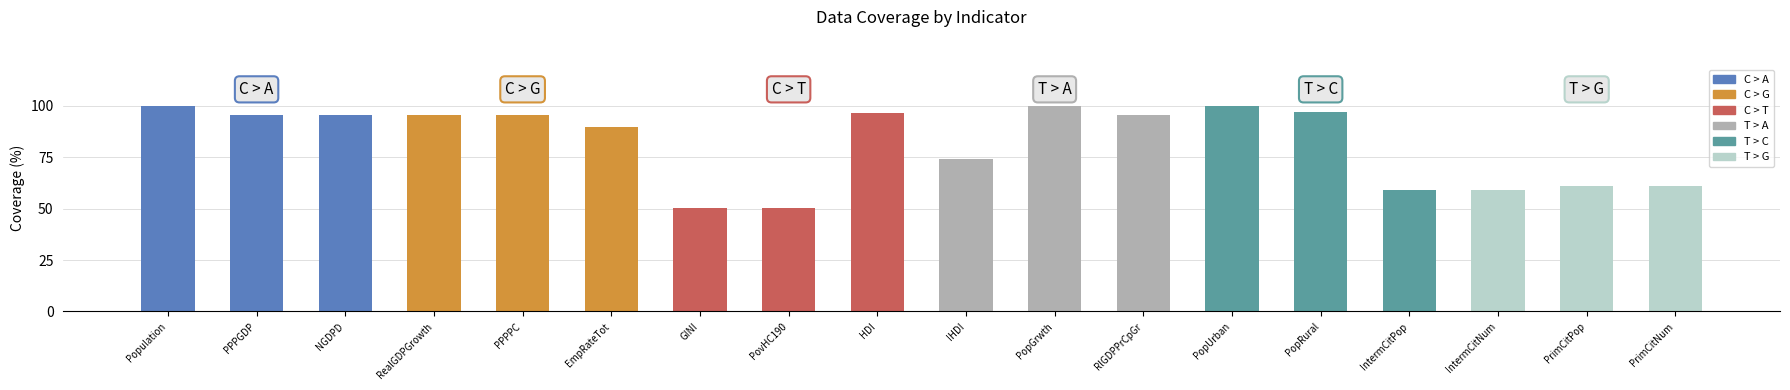

What is the value of the 2nd bar from the left?

95.7